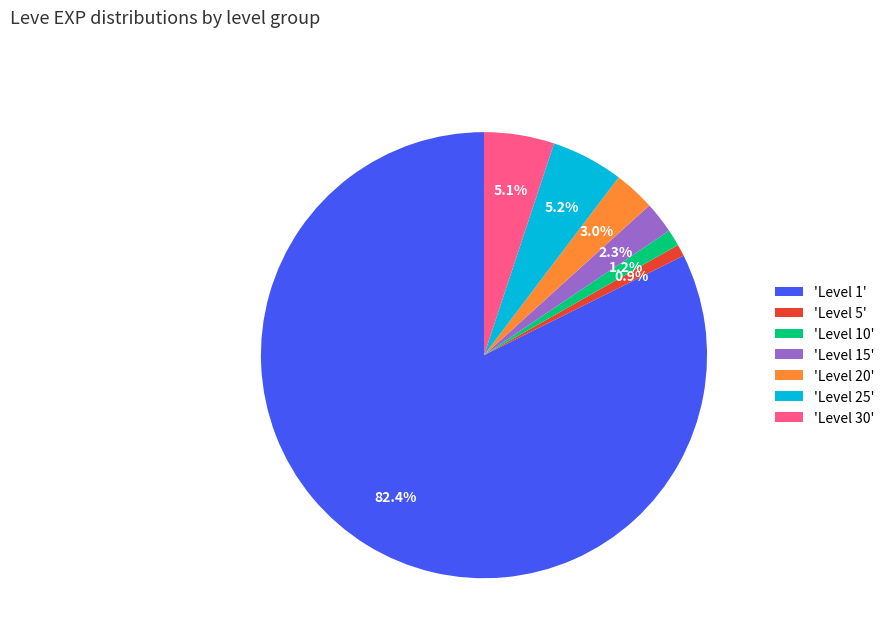

Combined, what portion of the pie is 'Level 10' and 'Level 30'?

6.3%